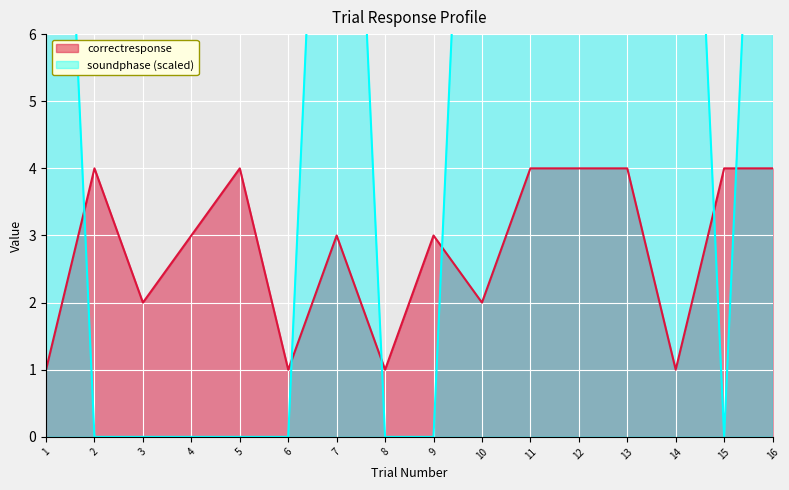

What is the difference between the second highest and second lowest values in the soundphase series?

16